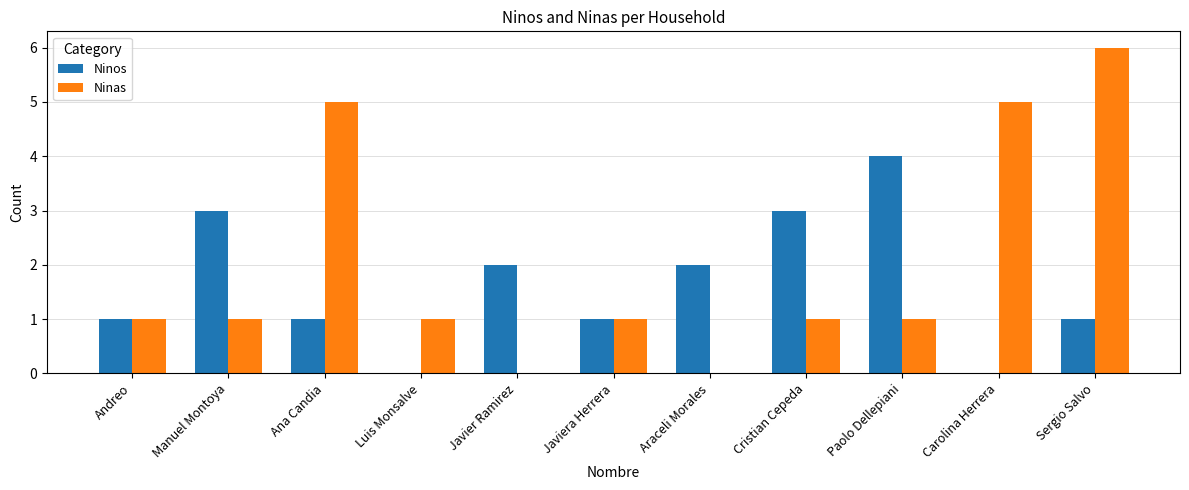

What is the maximum value for Ninas?

6